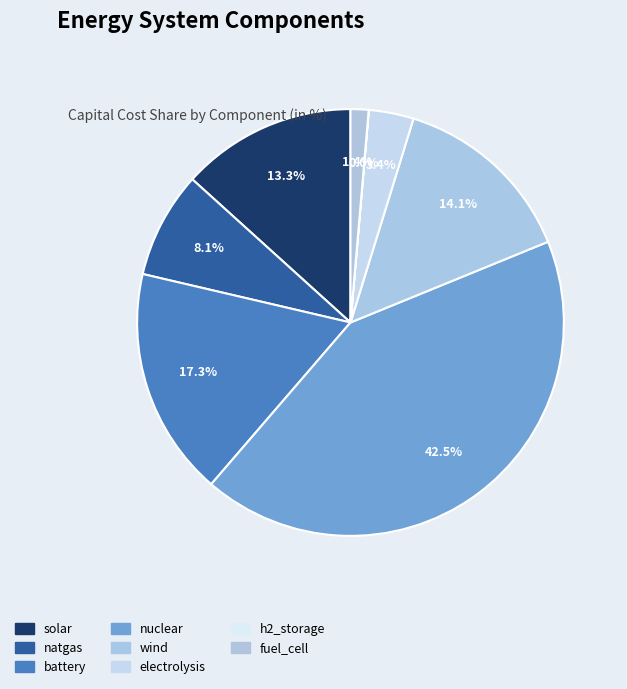

To the nearest percent, what portion does fuel_cell represent?

1%